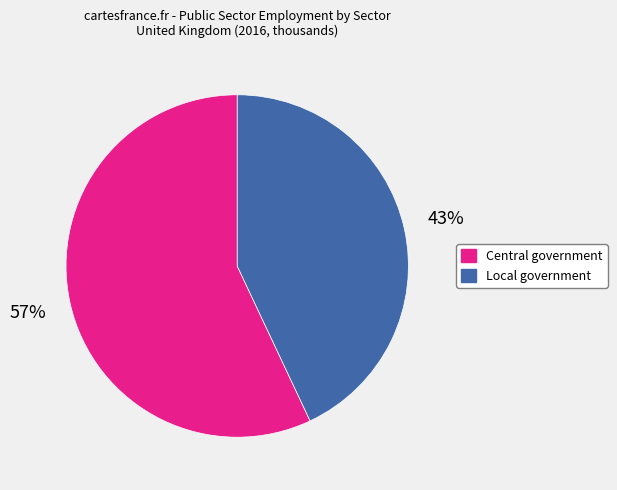

What is the majority slice?

Central government